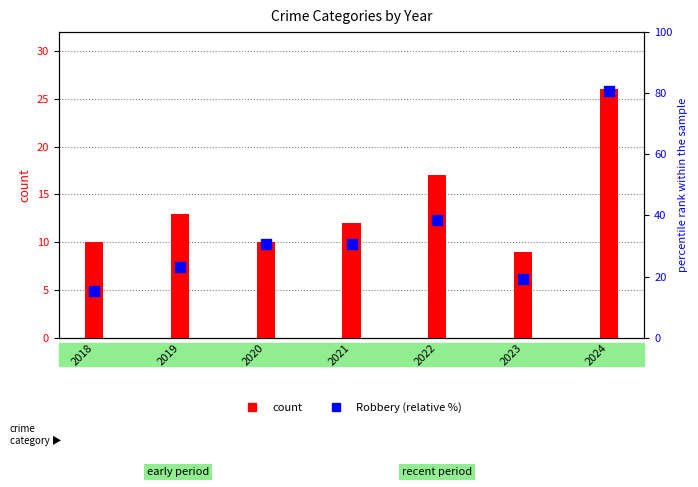

Which series contains the lowest Y value?

Total count